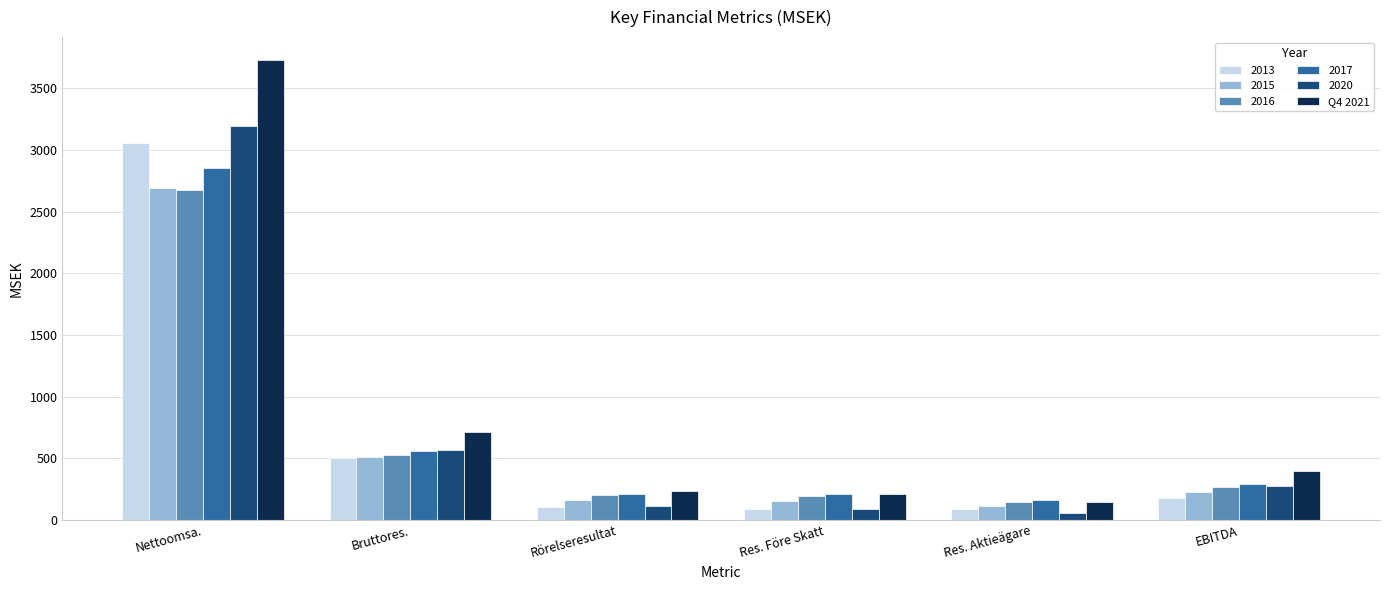

How many data points in 2013 are less than 178?

3